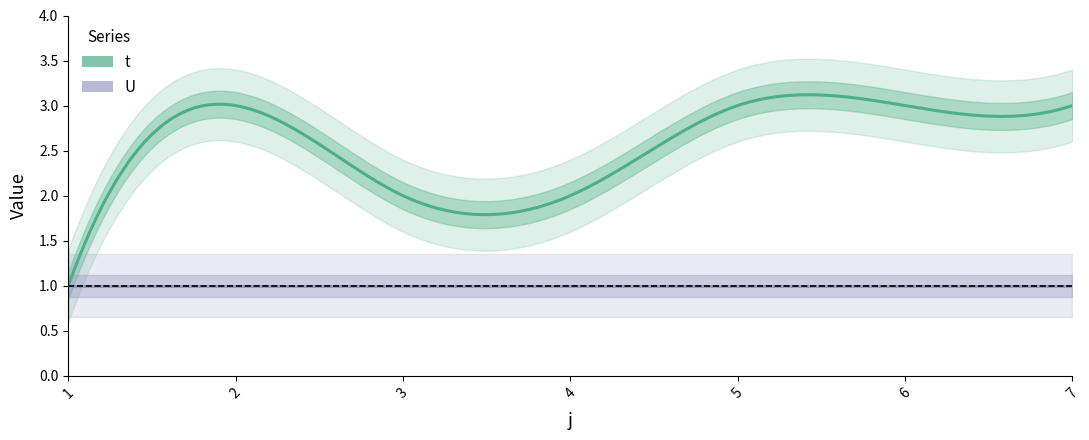

True or false: U has a value of 1 at 2.

False